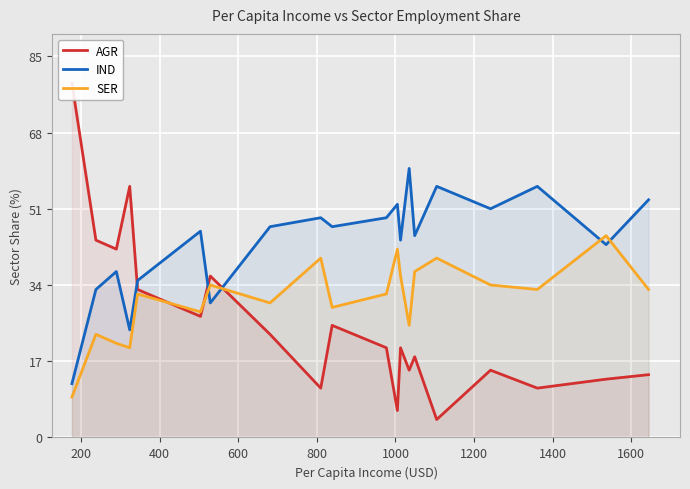

True or false: SER and IND cross at least once.

True